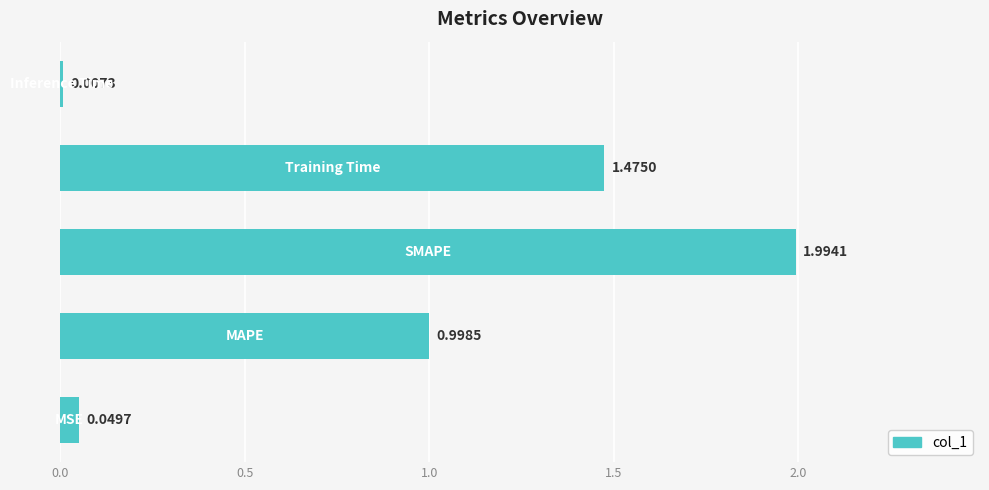

What is the average value?

0.9